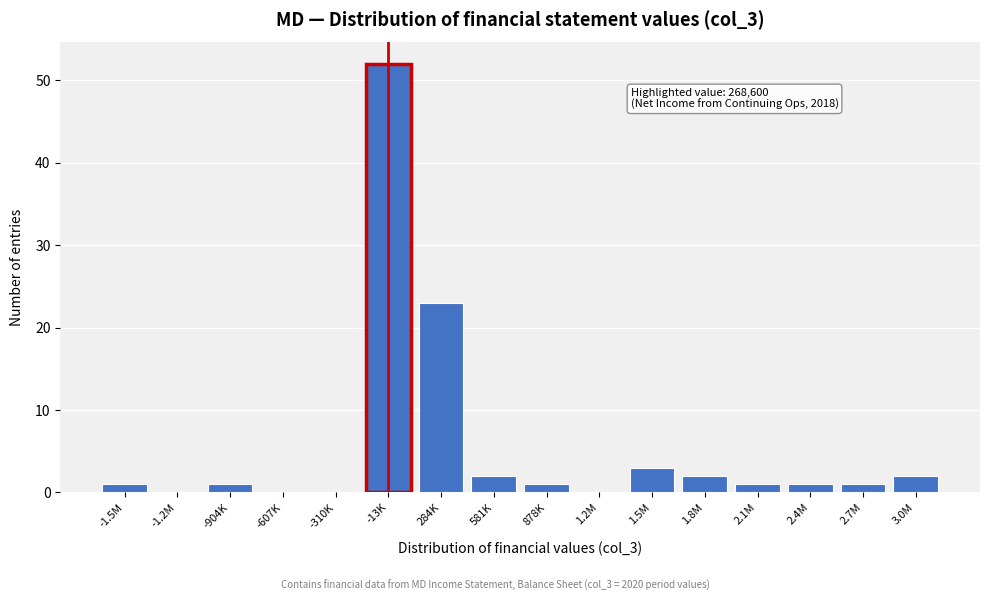

Reading left to right, list all the values displayed in this chart.

-1.5M=1	-1.2M=0	-904K=1	-607K=0	-310K=0	-13K=52	284K=23	581K=2	878K=1	1.2M=0	1.5M=3	1.8M=2	2.1M=1	2.4M=1	2.7M=1	3.0M=2